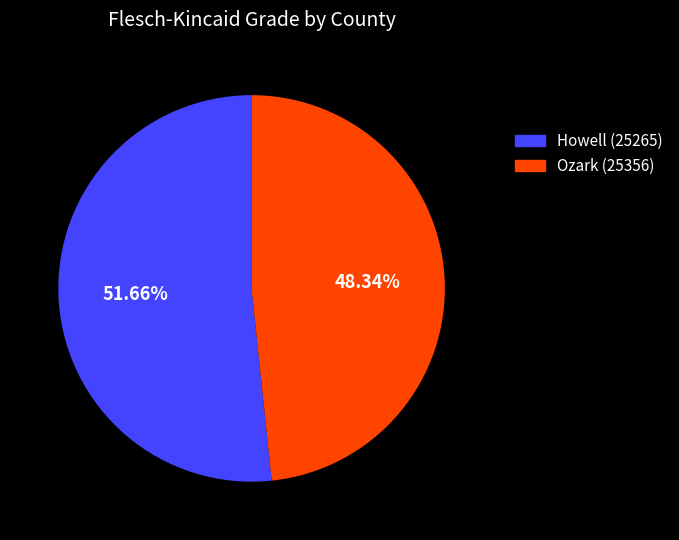

To the nearest percent, what is the difference between the largest and smallest slice percentages?

3%